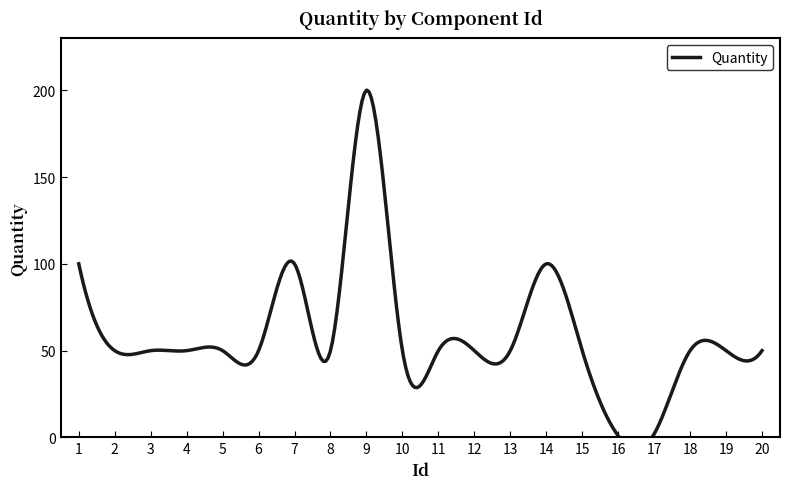

What is the difference between the maximum and minimum values?

199